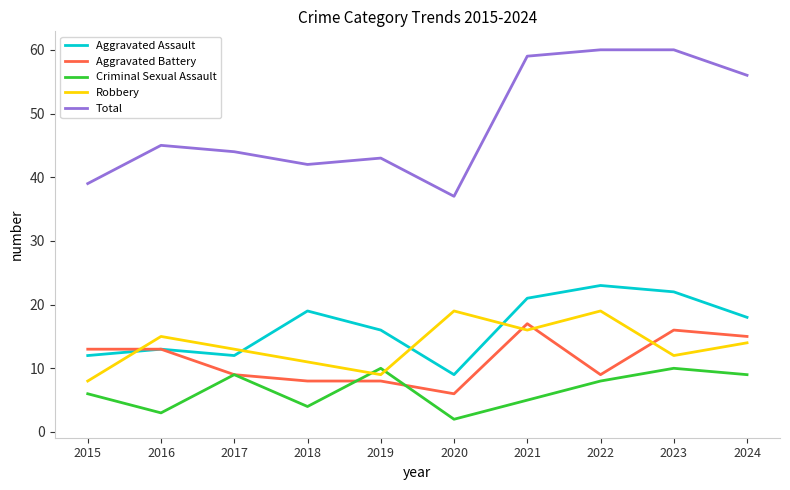

Reading left to right, transcribe all the data shown in this chart.

Aggravated Assault: 2015=12	2016=13	2017=12	2018=19	2019=16	2020=9	2021=21	2022=23	2023=22	2024=18
Aggravated Battery: 2015=13	2016=13	2017=9	2018=8	2019=8	2020=6	2021=17	2022=9	2023=16	2024=15
Criminal Sexual Assault: 2015=6	2016=3	2017=9	2018=4	2019=10	2020=2	2021=5	2022=8	2023=10	2024=9
Robbery: 2015=8	2016=15	2017=13	2018=11	2019=9	2020=19	2021=16	2022=19	2023=12	2024=14
Total: 2015=39	2016=45	2017=44	2018=42	2019=43	2020=37	2021=59	2022=60	2023=60	2024=56